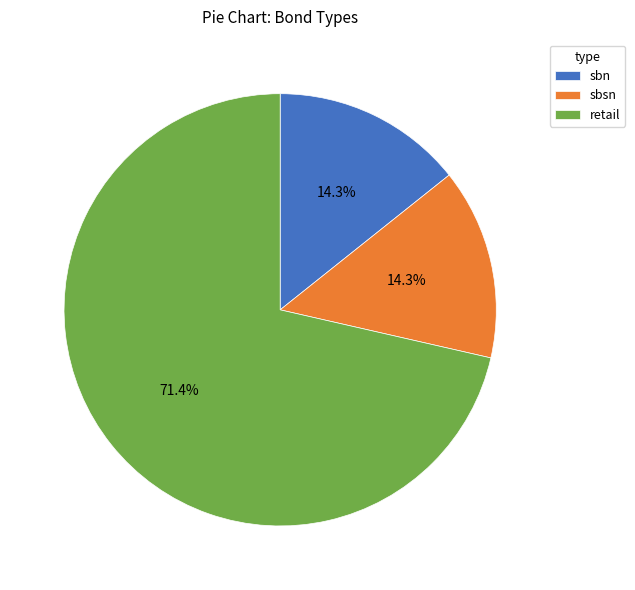

To the nearest percent, what portion does sbn represent?

14%